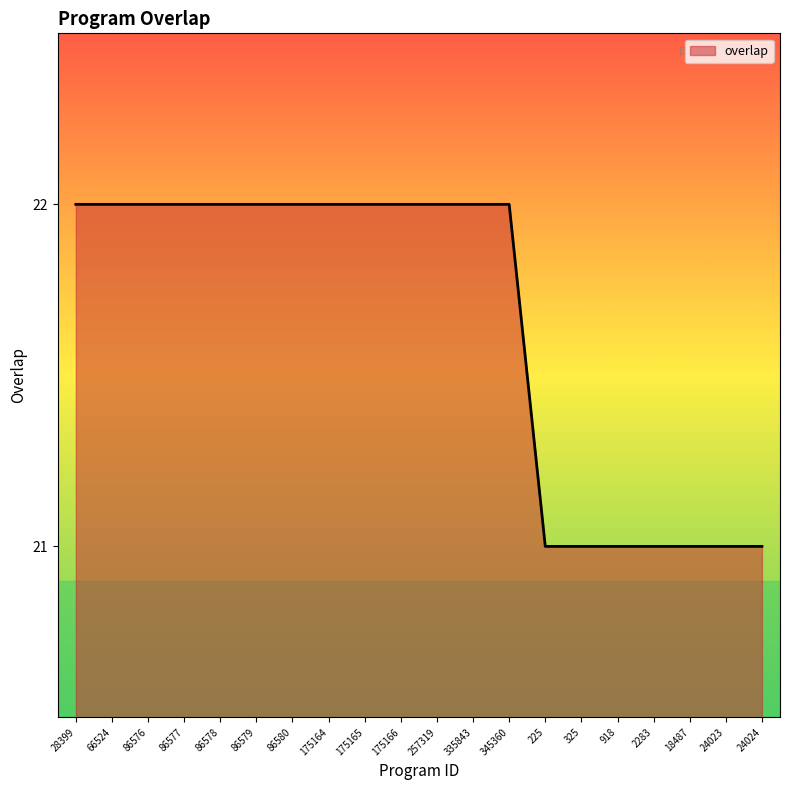

What is the greatest value displayed?

22